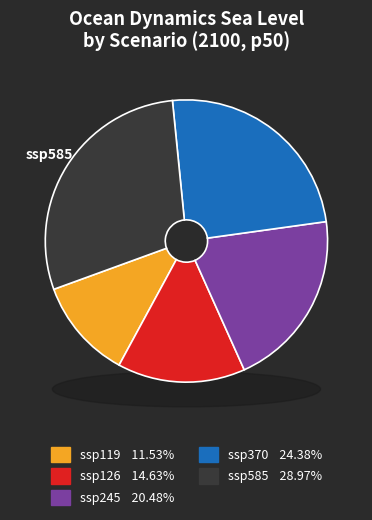

To the nearest percent, what portion does ssp119 represent?

12%